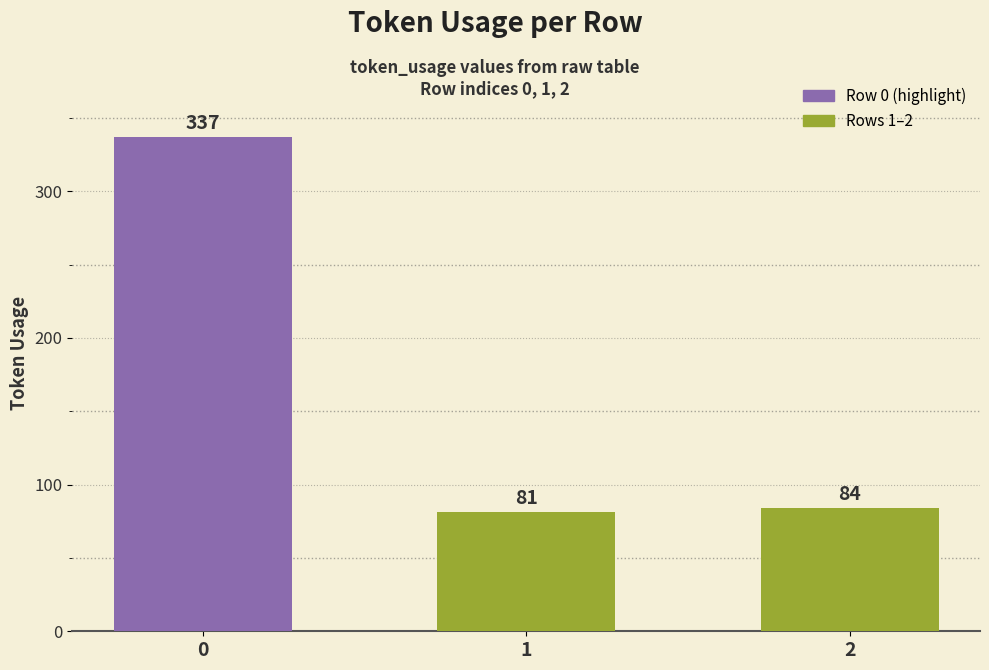

The value at 0 is 337. True or false?

True